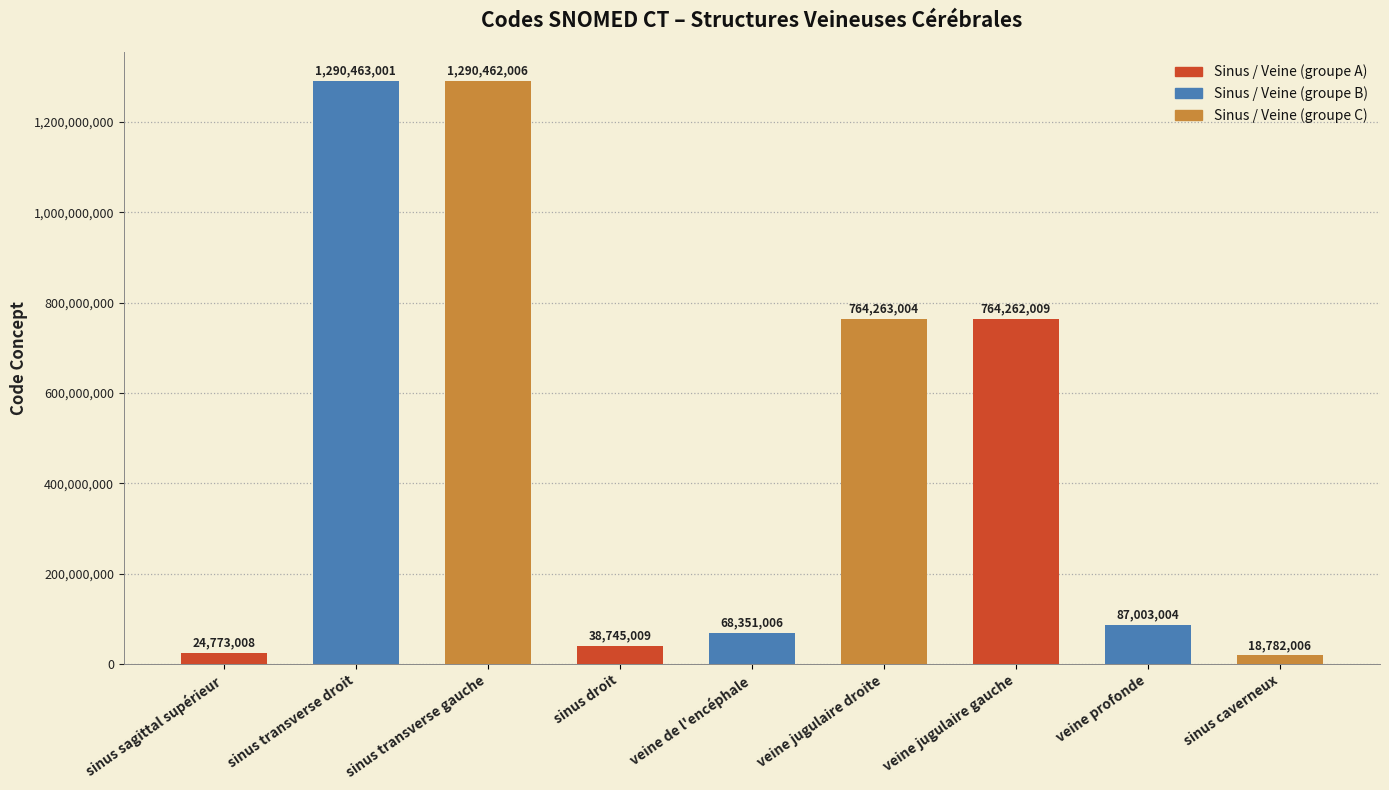

Reading left to right, extract all data points from this chart.

sinus sagittal supérieur=24773008	sinus transverse droit=1290463001	sinus transverse gauche=1290462006	sinus droit=38745009	veine de l'encéphale=68351006	veine jugulaire droite=764263004	veine jugulaire gauche=764262009	veine profonde=87003004	sinus caverneux=18782006